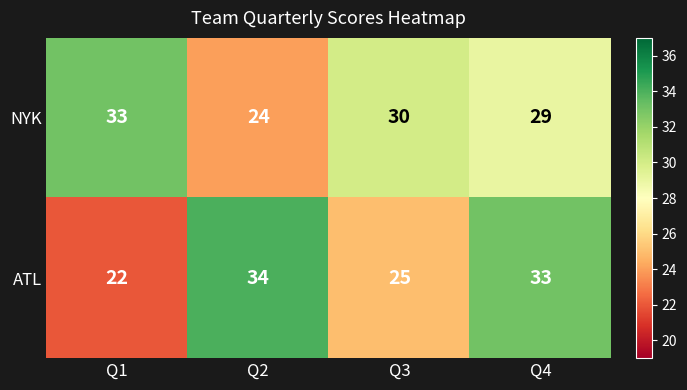

What is the highest value of the ATL series?

34